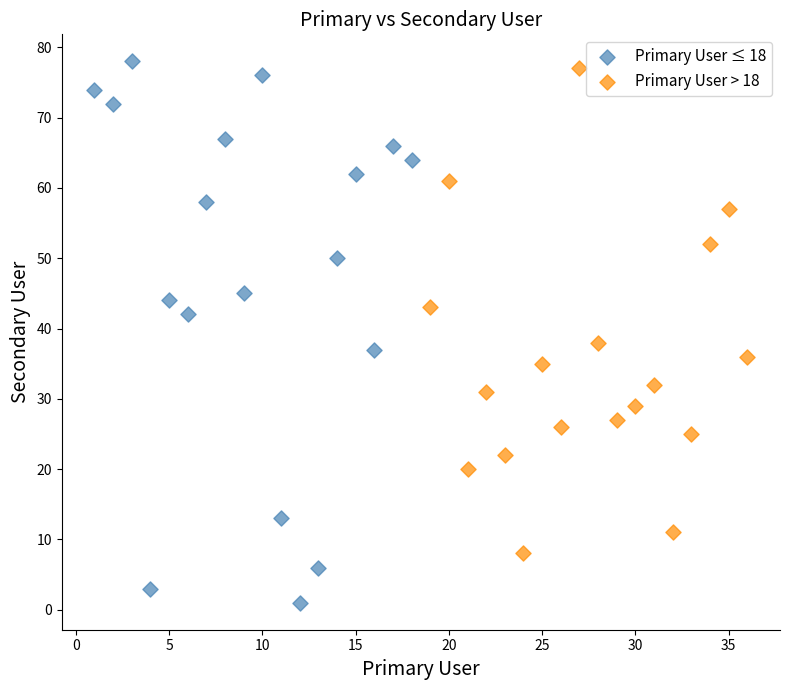

Which series has the widest spread of Y values?

Primary User ≤ 18